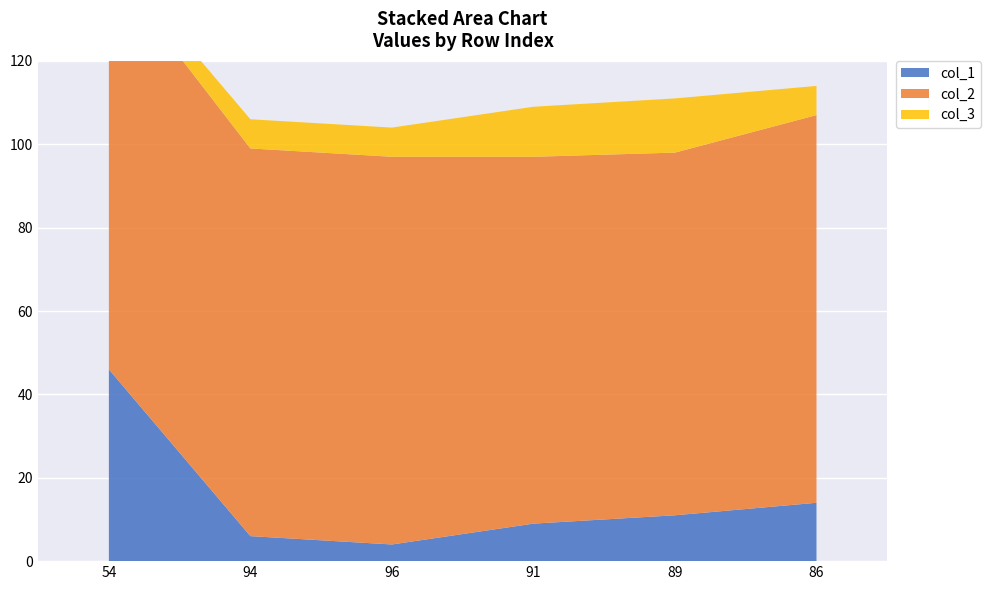

Reading right to left, list all the values displayed in this chart.

col_1: 86=14	89=11	91=9	96=4	94=6	54=46
col_2: 86=93	89=87	91=88	96=93	94=93	54=97
col_3: 86=7	89=13	91=12	96=7	94=7	54=3